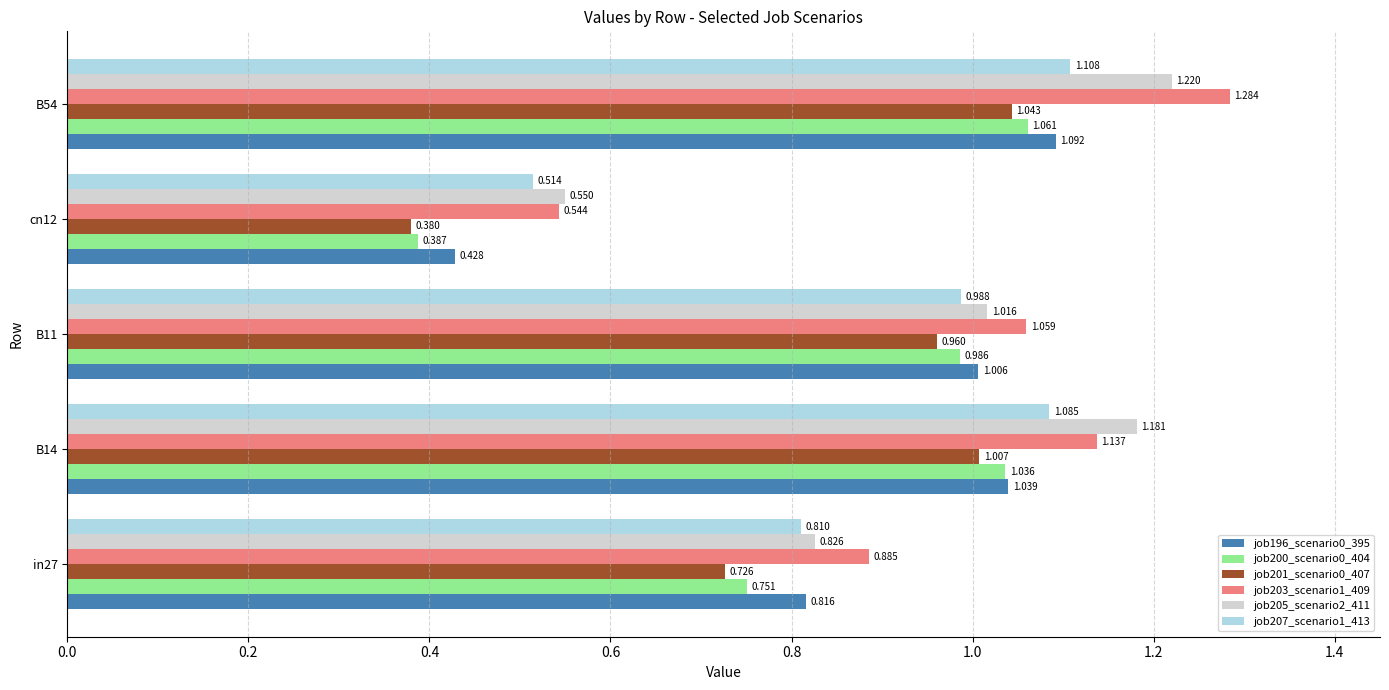

Which category has the highest value across all series?

B54